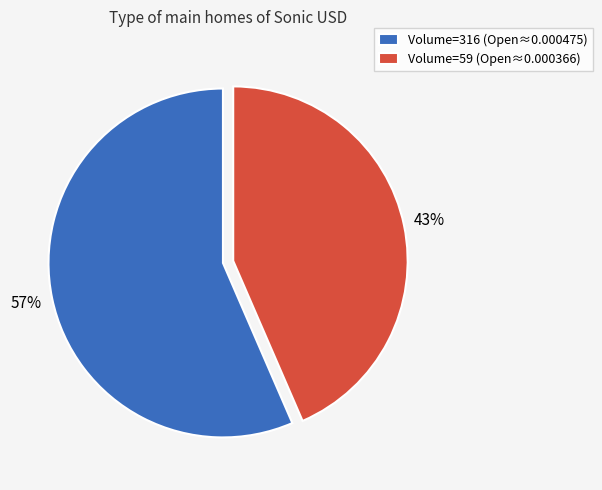

To the nearest percent, what is the average slice percentage?

50%